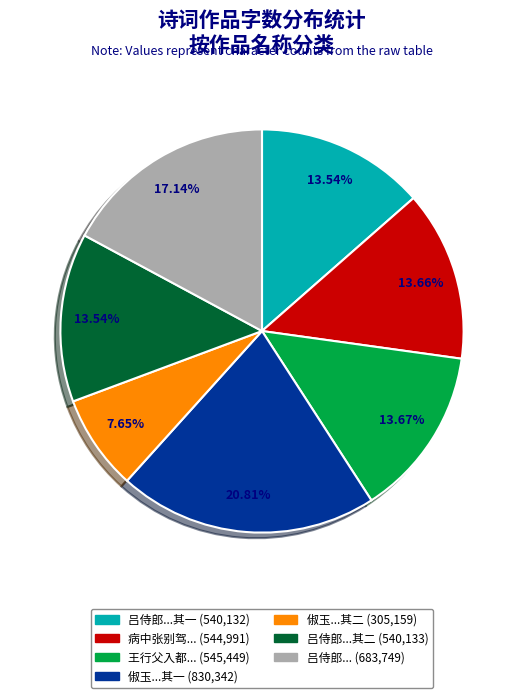

Does any single category account for the majority?

No